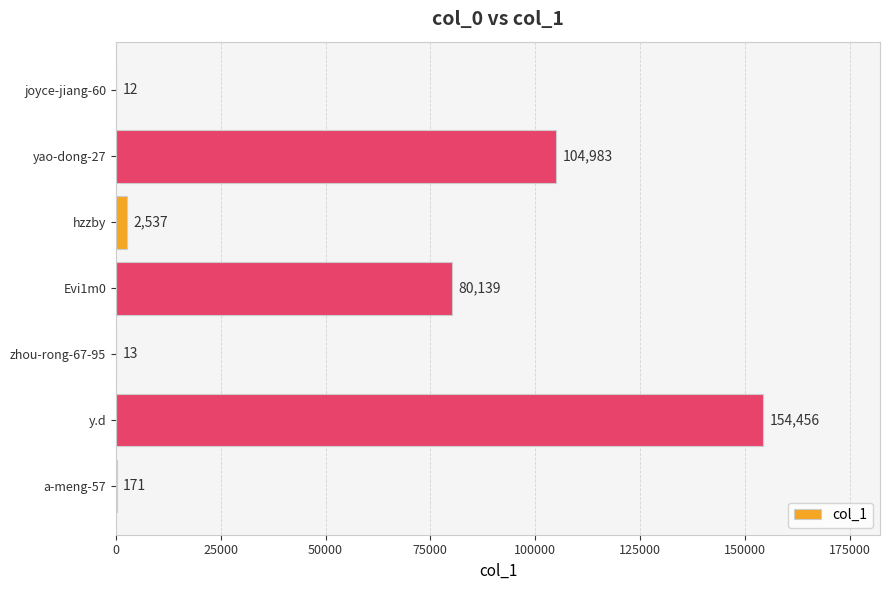

What is the sum of all values?

342311